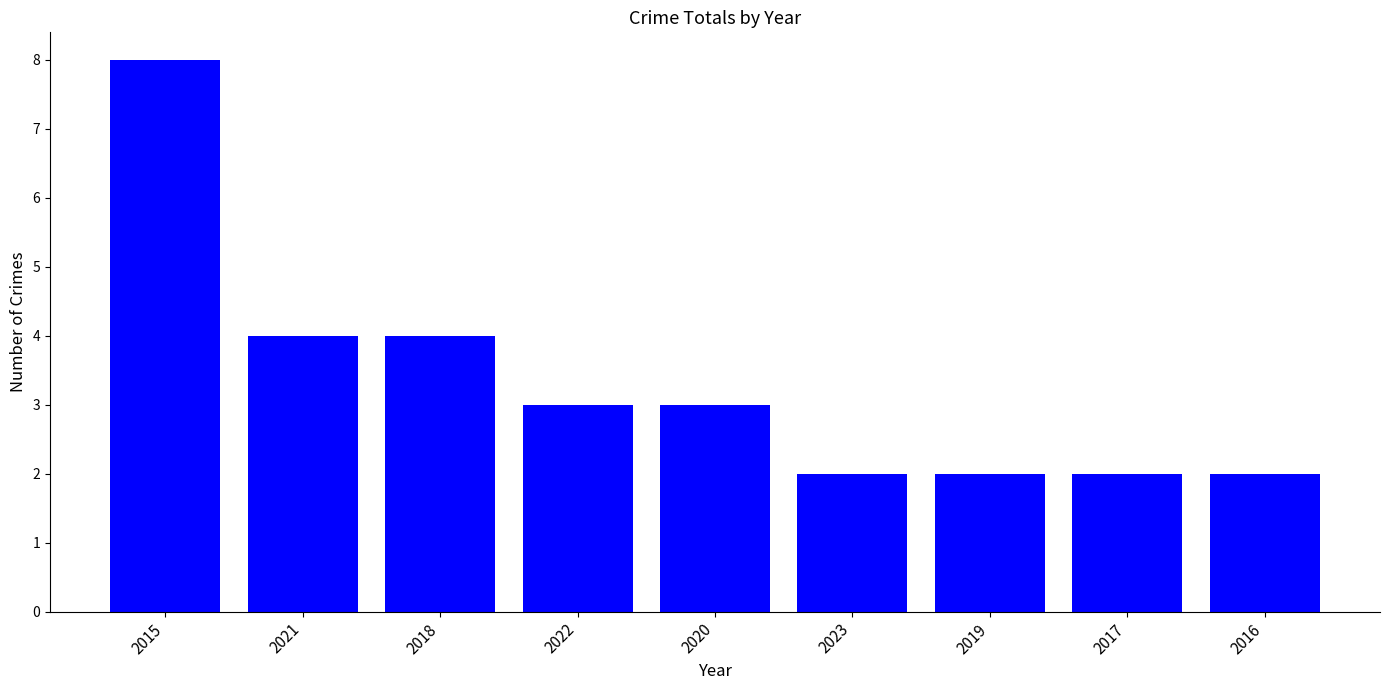

What is the maximum value shown in the chart?

8